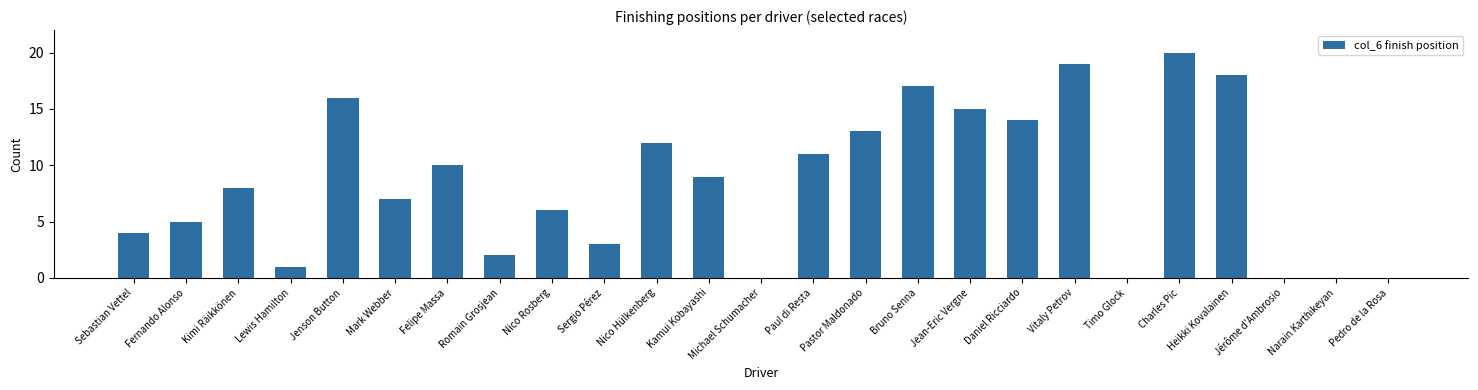

At which label is the value closest to 10?

Felipe Massa